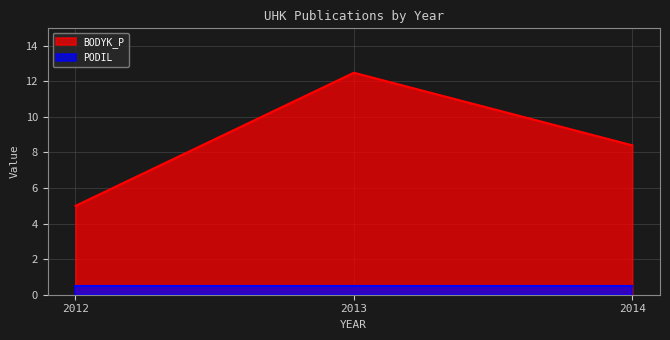

What is the minimum value shown in the chart?

0.5